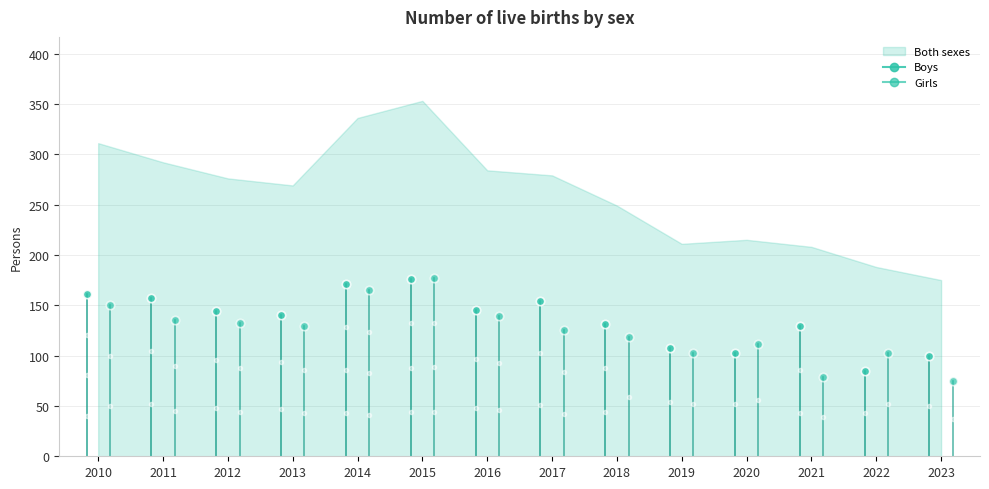

What is the total value across all series at 2023?

350